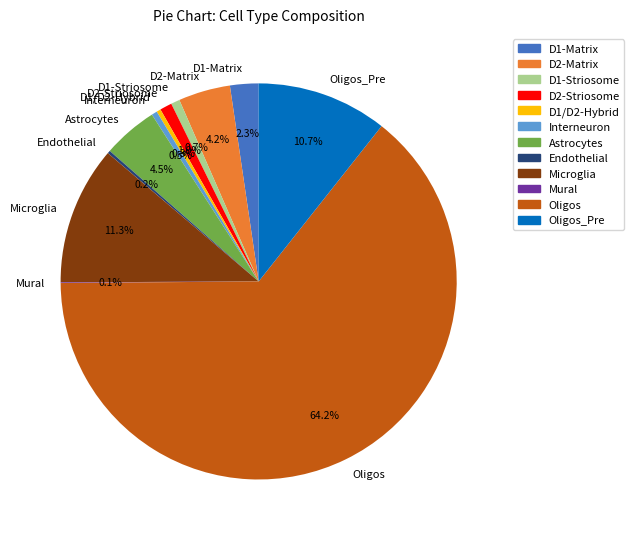

What is the ratio of the value at D2-Matrix to the value at Microglia?

0.4